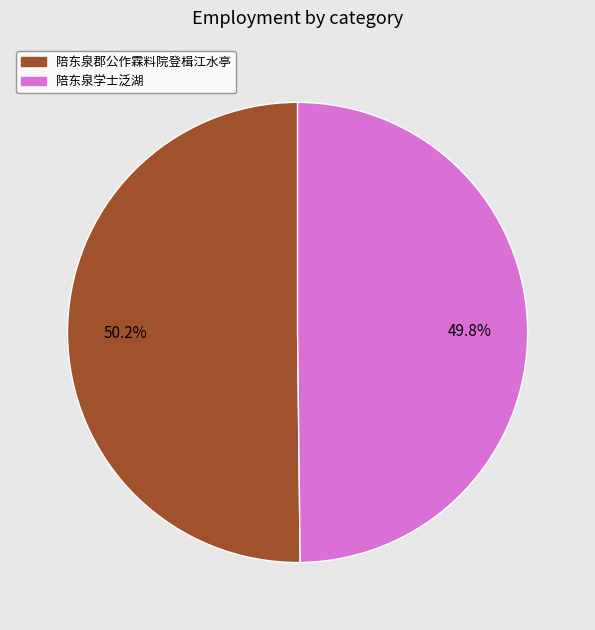

To the nearest percent, what is the average slice percentage?

50%